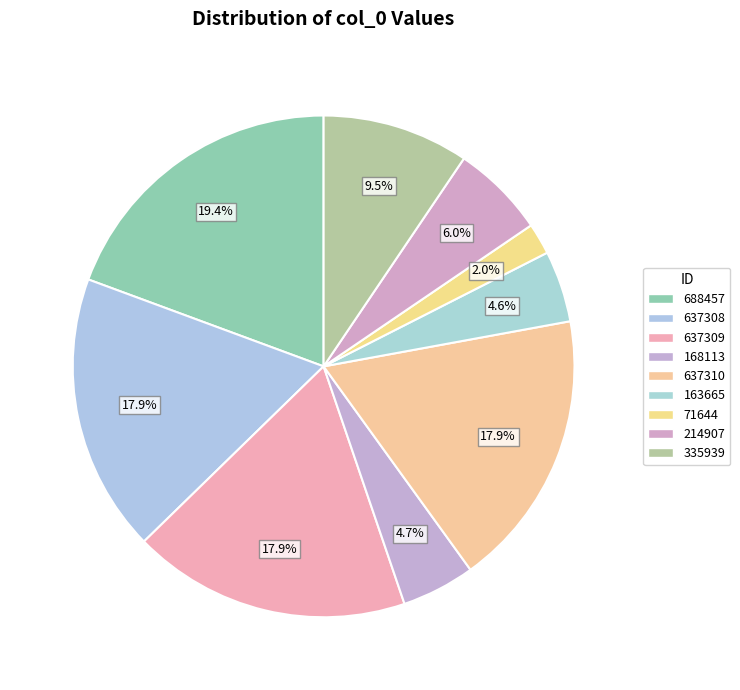

Rank the categories by value from lowest to highest.

71644, 163665, 168113, 214907, 335939, 637308, 637309, 637310, 688457